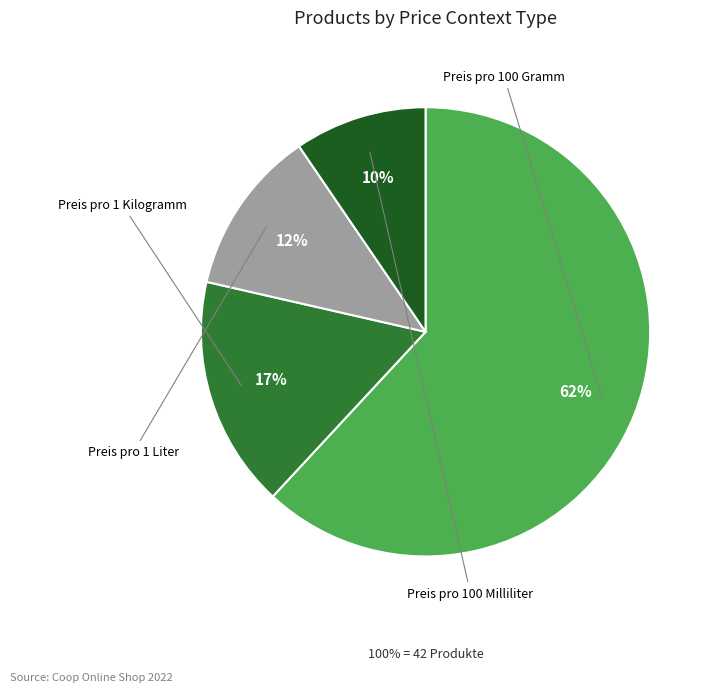

Between Preis pro 1 Liter and Preis pro 100 Gramm, which is larger?

Preis pro 100 Gramm